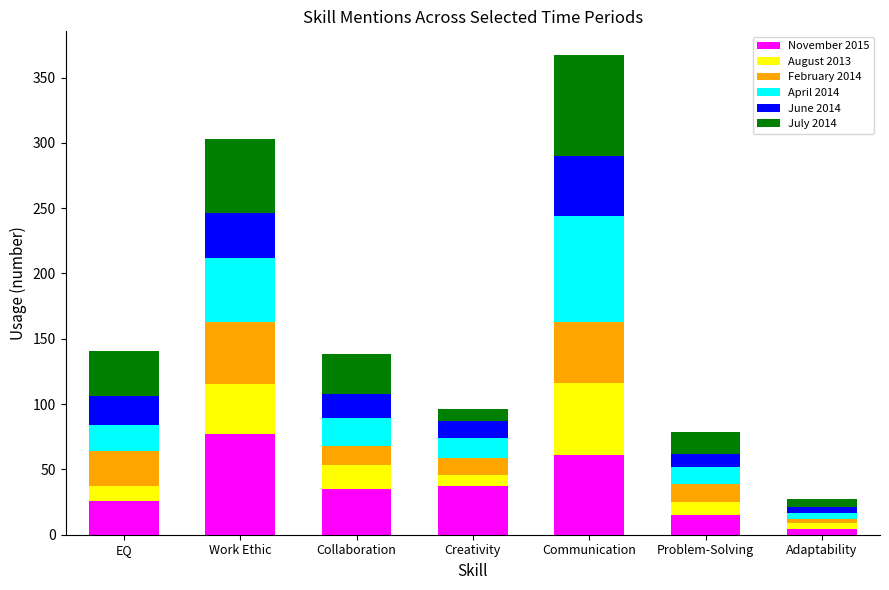

Is it true that November 2015 equals 43 at Work Ethic?

False